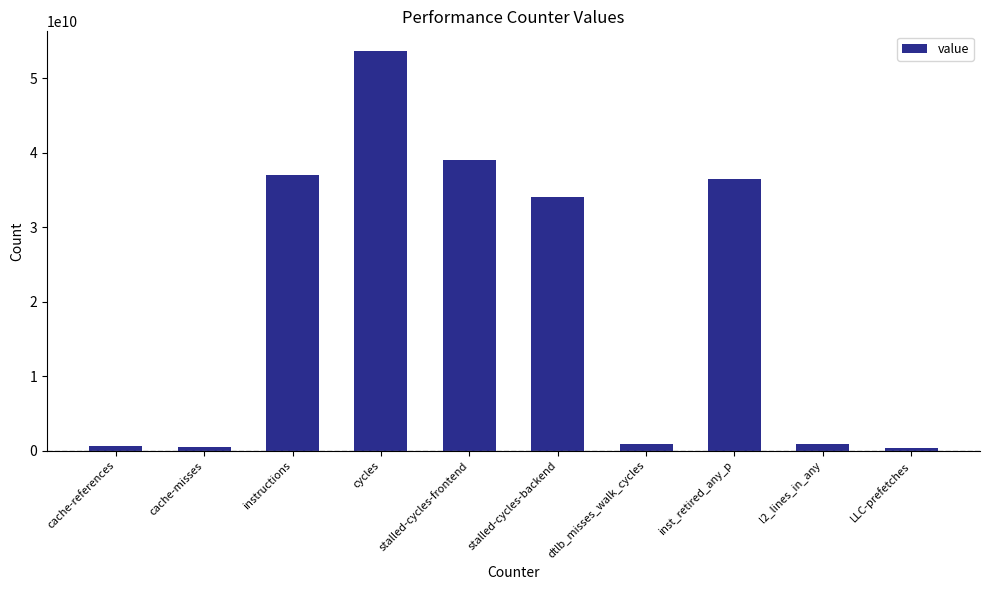

Which category has the highest value across all series?

cycles